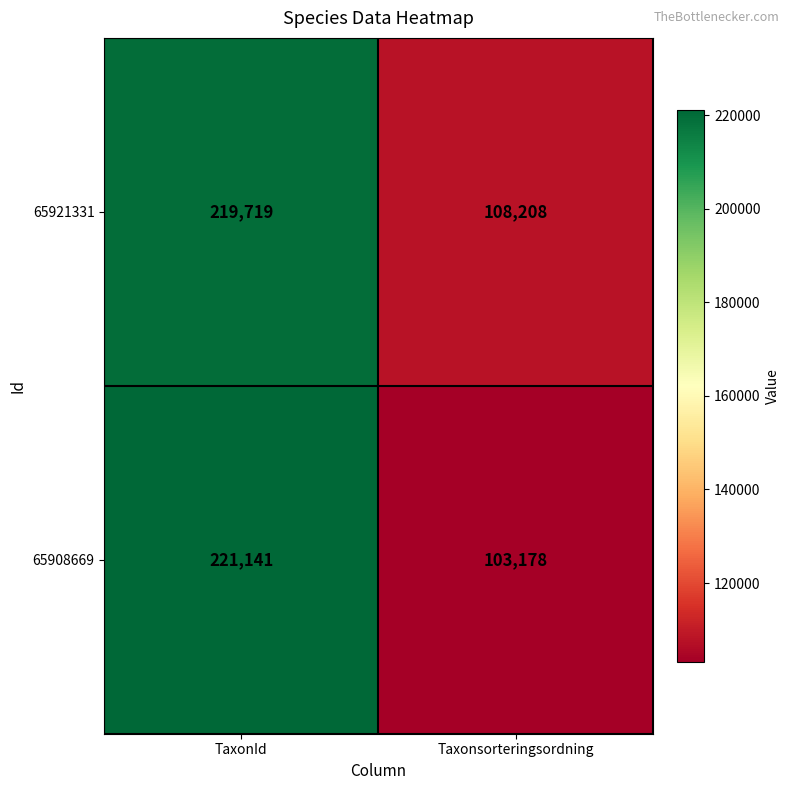

List the series in order of their peak value, highest first.

65908669, 65921331